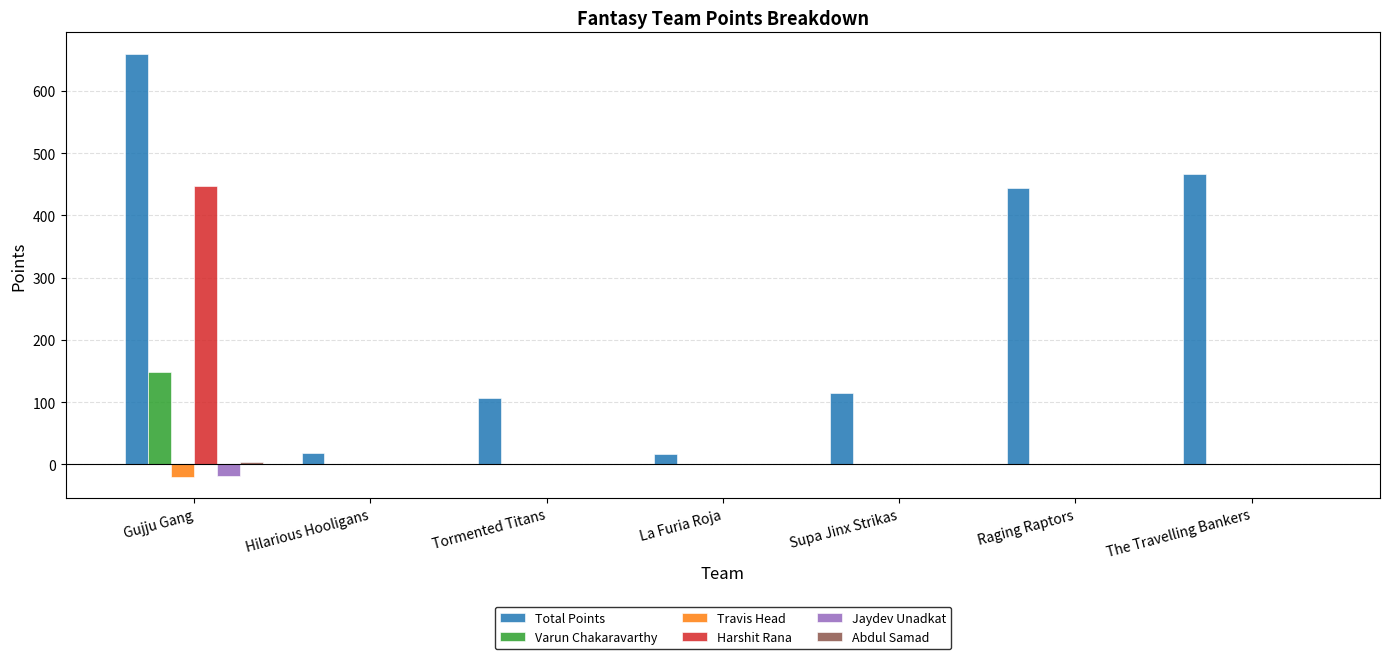

Which series has the largest total across all categories?

Total Points